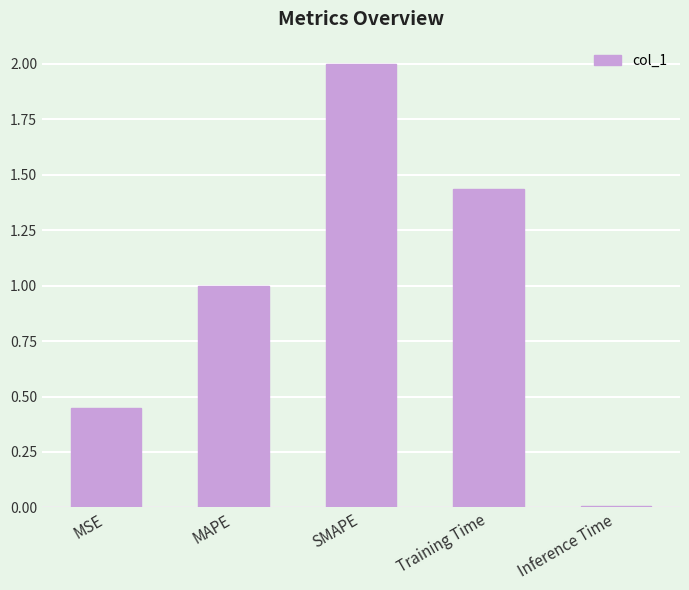

What is the change in value from MAPE to SMAPE?

+1.0